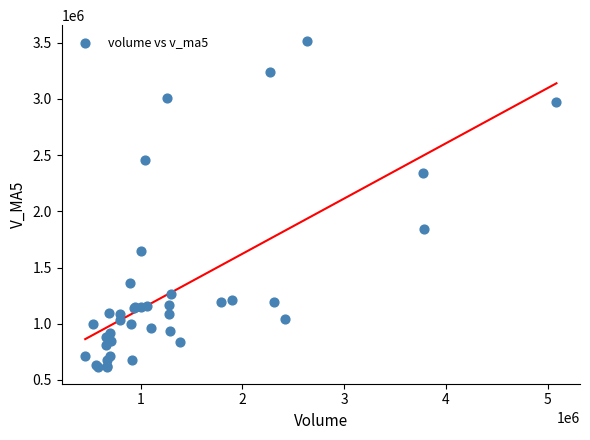

What Y value in the scatter plot is closest to 2061497?

1839682.2